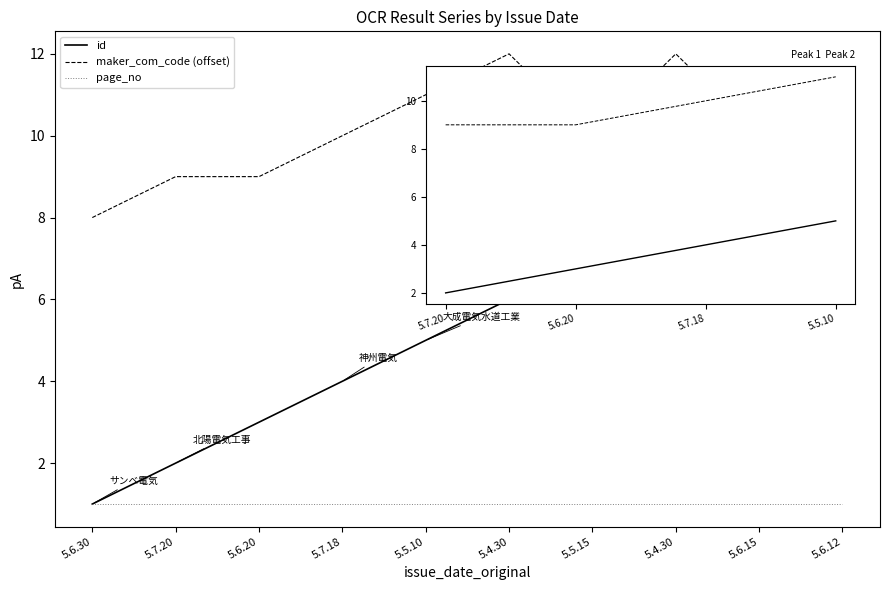

Is this an area chart (filled region under the line)?

No